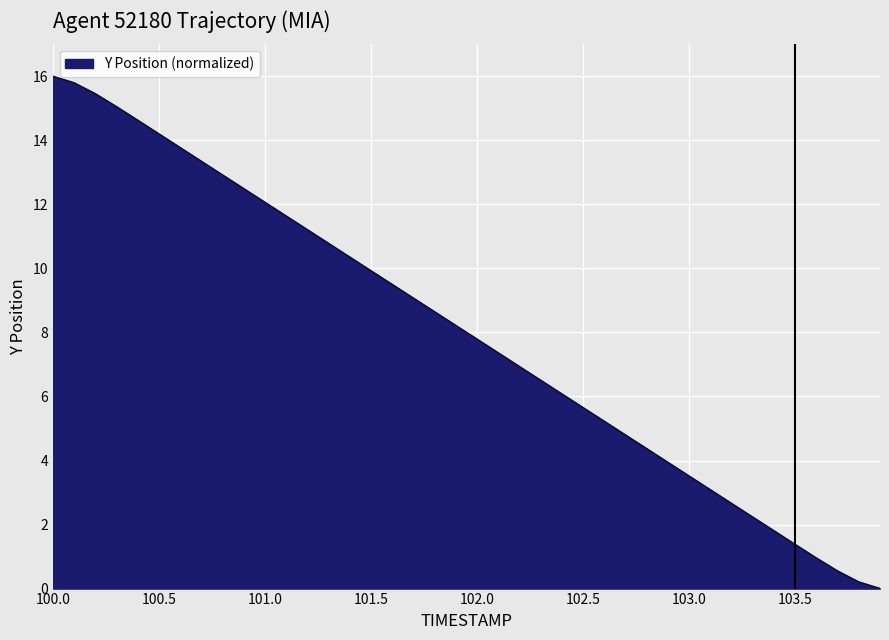

What is the maximum value shown in the chart?

16.0